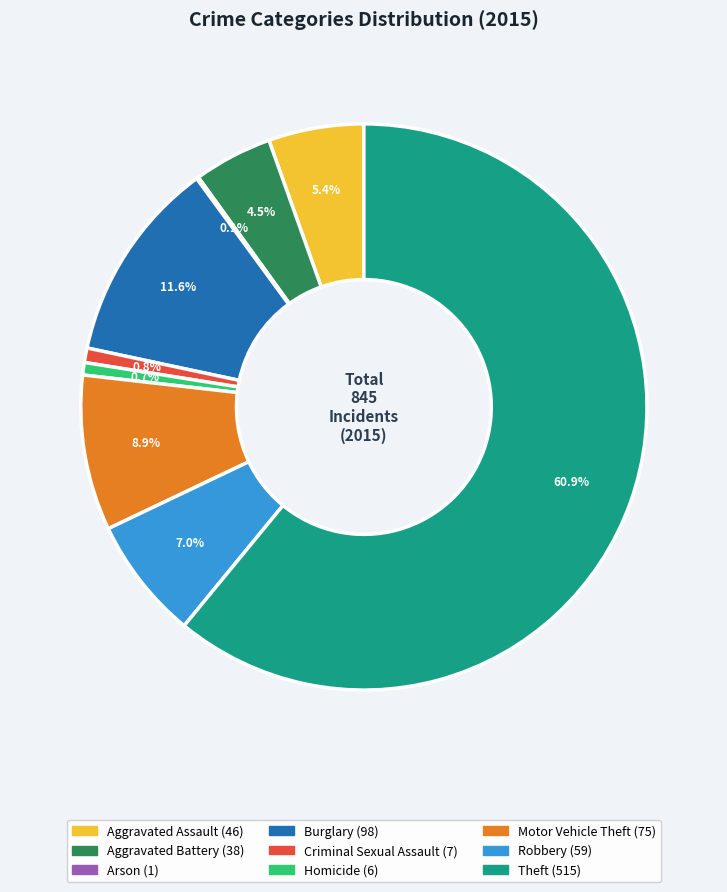

What percentage is NOT represented by Robbery?

93.0%